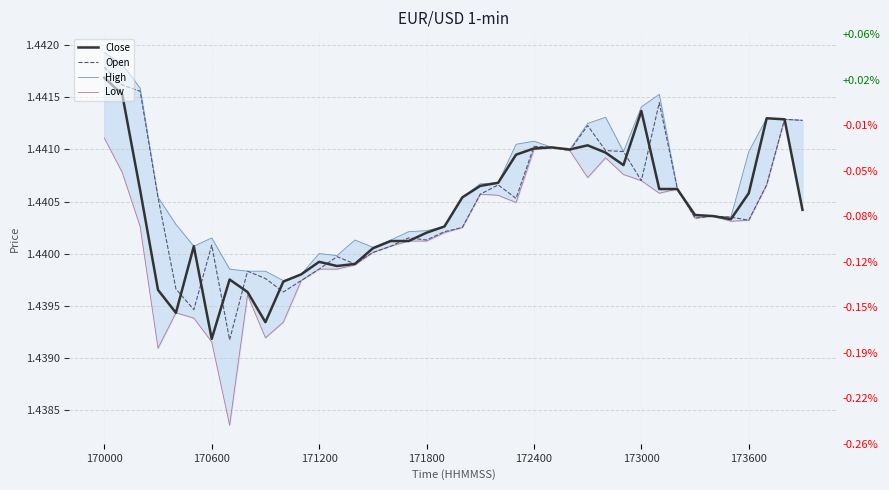

Reading left to right, transcribe all the data shown in this chart.

Close: 1.4	1.4	1.4	1.4	1.4	1.4	1.4	1.4	1.4	1.4	1.4	1.4	1.4	1.4	1.4	1.4	1.4	1.4	1.4	1.4	1.4	1.4	1.4	1.4	1.4	1.4	1.4	1.4	1.4	1.4	1.4	1.4	1.4	1.4	1.4	1.4	1.4	1.4	1.4	1.4
Open: 1.4	1.4	1.4	1.4	1.4	1.4	1.4	1.4	1.4	1.4	1.4	1.4	1.4	1.4	1.4	1.4	1.4	1.4	1.4	1.4	1.4	1.4	1.4	1.4	1.4	1.4	1.4	1.4	1.4	1.4	1.4	1.4	1.4	1.4	1.4	1.4	1.4	1.4	1.4	1.4
High: 1.4	1.4	1.4	1.4	1.4	1.4	1.4	1.4	1.4	1.4	1.4	1.4	1.4	1.4	1.4	1.4	1.4	1.4	1.4	1.4	1.4	1.4	1.4	1.4	1.4	1.4	1.4	1.4	1.4	1.4	1.4	1.4	1.4	1.4	1.4	1.4	1.4	1.4	1.4	1.4
Low: 1.4	1.4	1.4	1.4	1.4	1.4	1.4	1.4	1.4	1.4	1.4	1.4	1.4	1.4	1.4	1.4	1.4	1.4	1.4	1.4	1.4	1.4	1.4	1.4	1.4	1.4	1.4	1.4	1.4	1.4	1.4	1.4	1.4	1.4	1.4	1.4	1.4	1.4	1.4	1.4